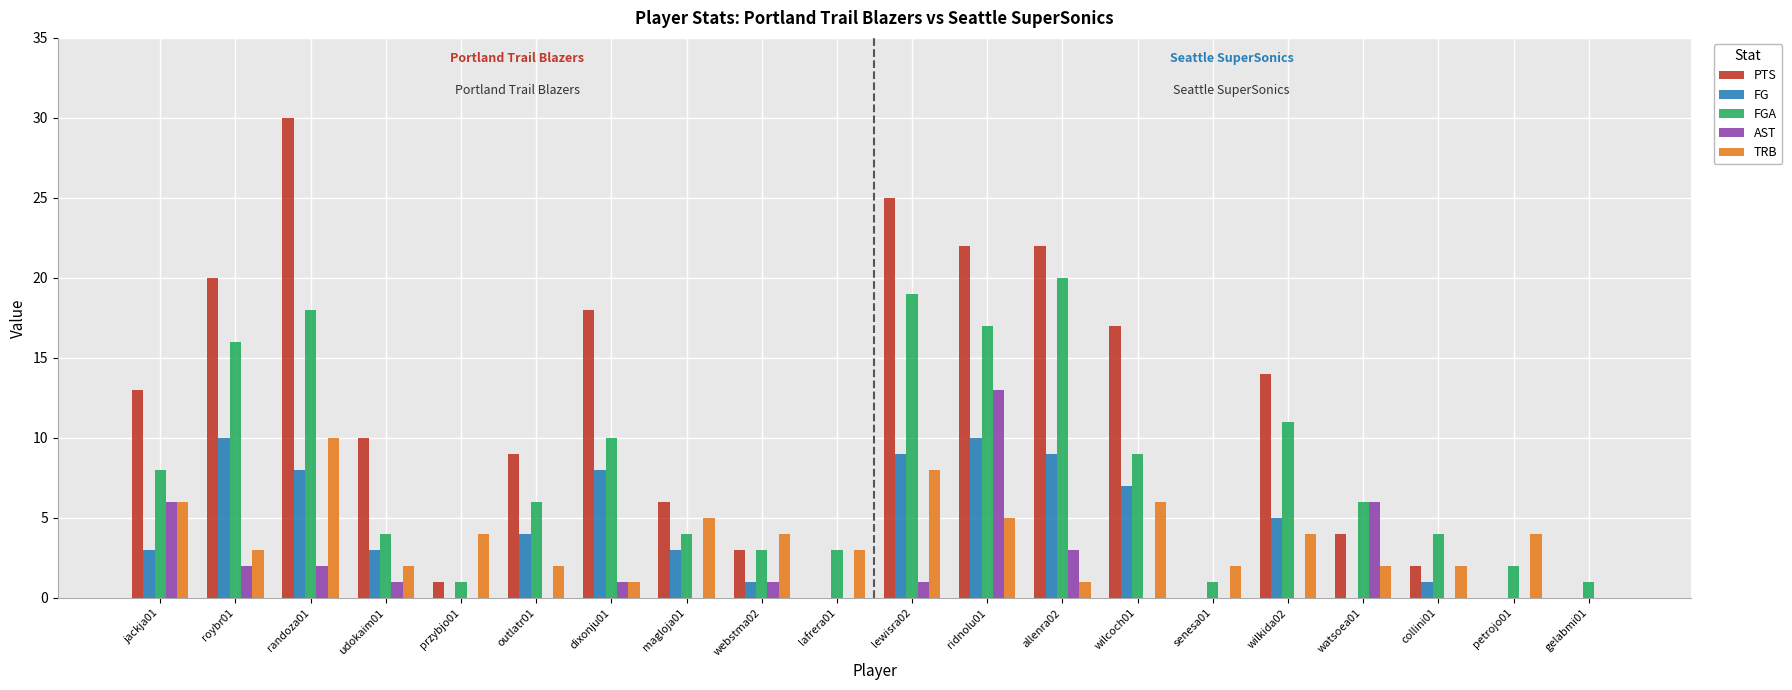

What is the average value of the FGA series?

8